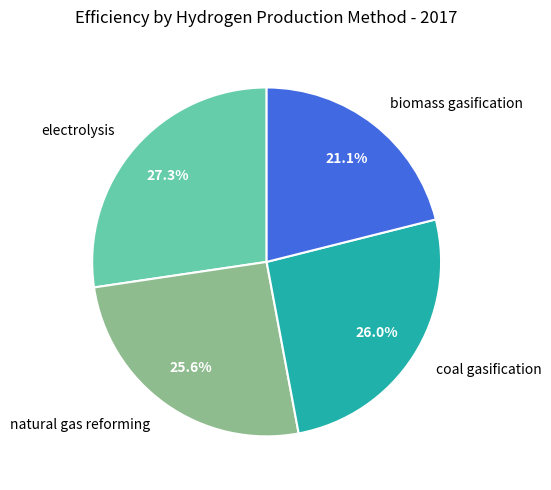

What percentage is the coal gasification slice, to the nearest percent?

26%